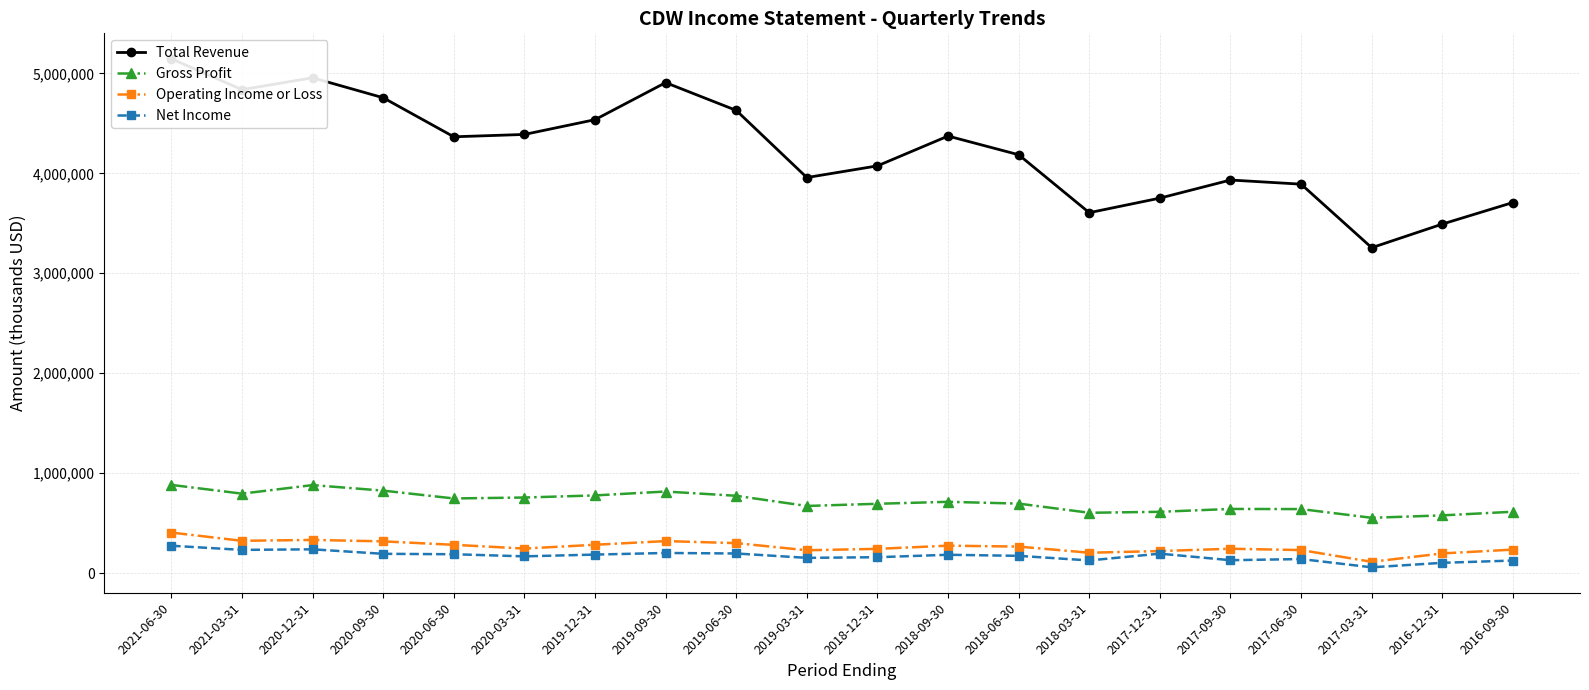

True or false: Total Revenue and Net Income cross at least once.

False